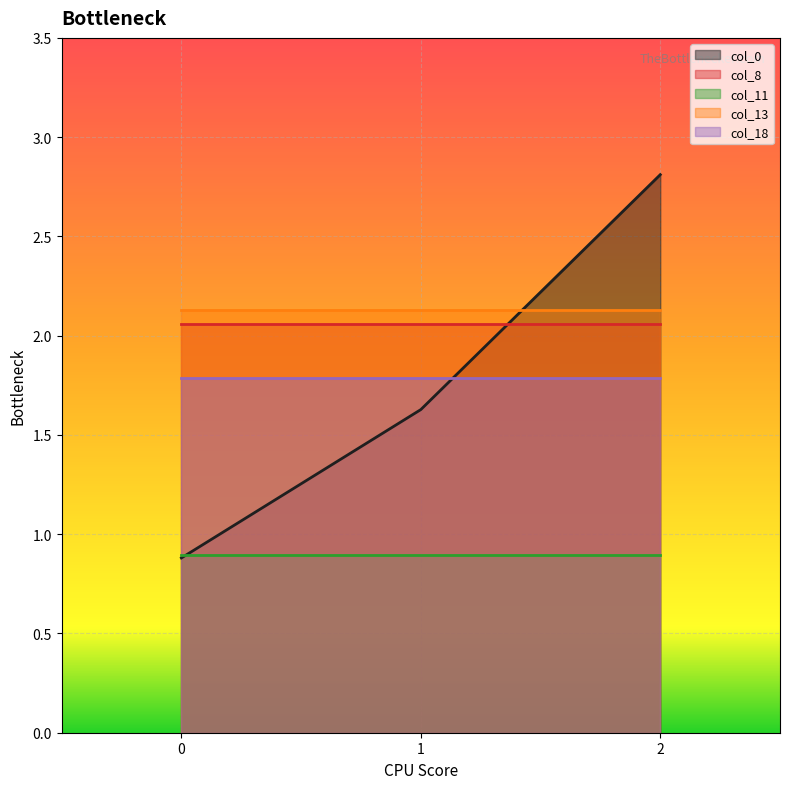

Does the chart display data point markers on the line(s)?

No